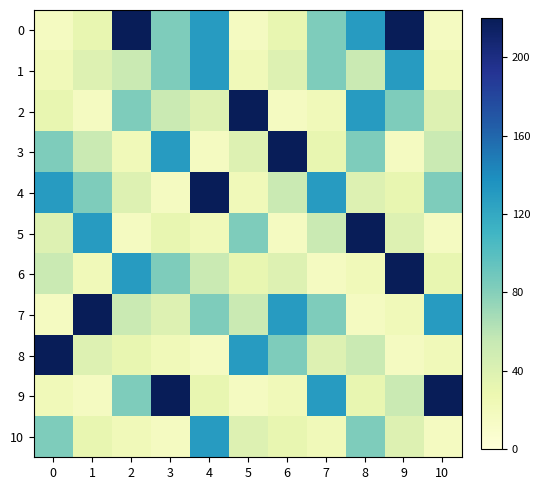

Which series changed the most between 0 and 7?

8